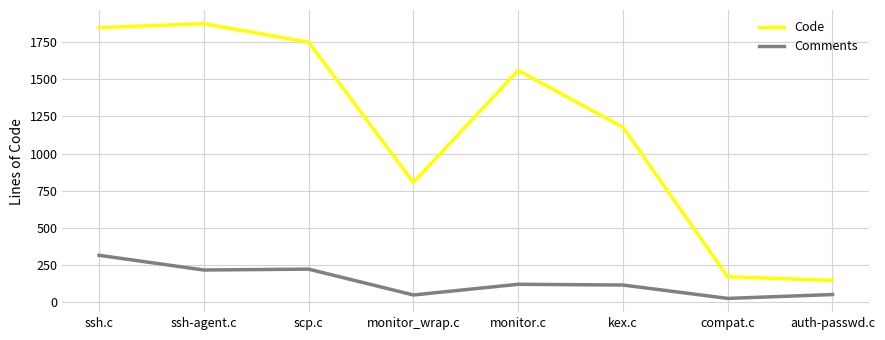

What is the difference between the second highest and second lowest values in the Code series?

1676